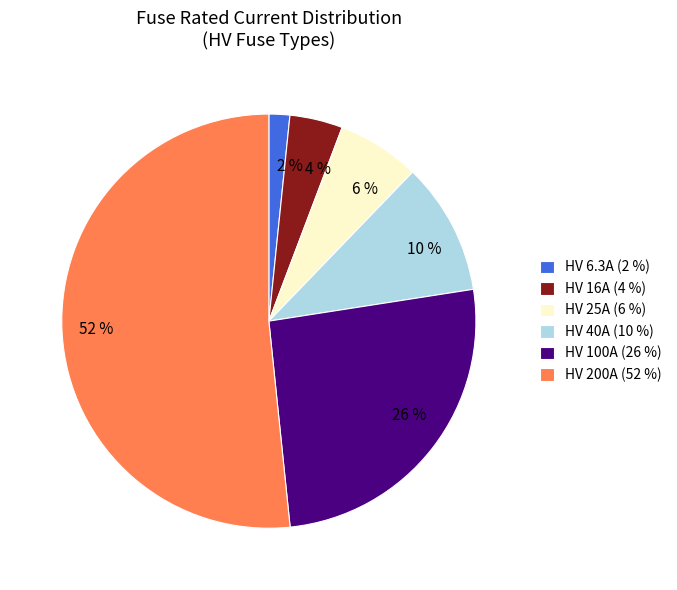

To the nearest percent, what percentage of the pie is 10 %?

10%